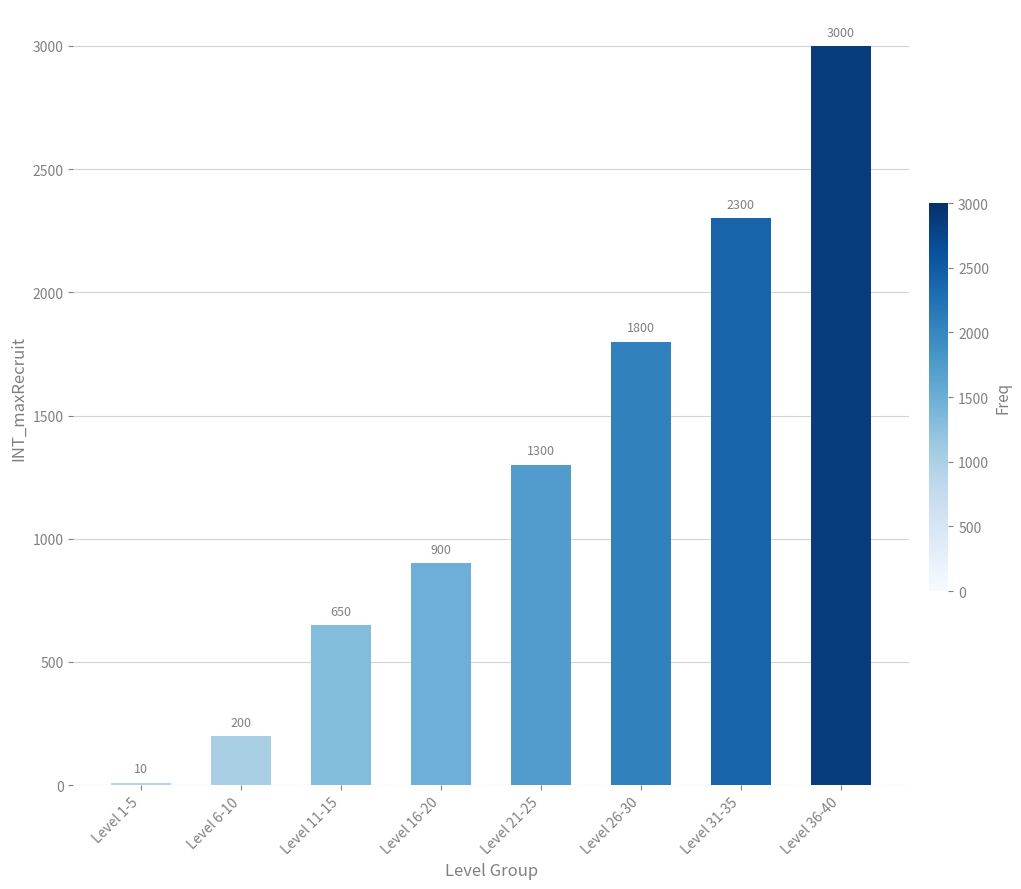

Which has a higher value, Level 11-15 or Level 1-5?

Level 11-15